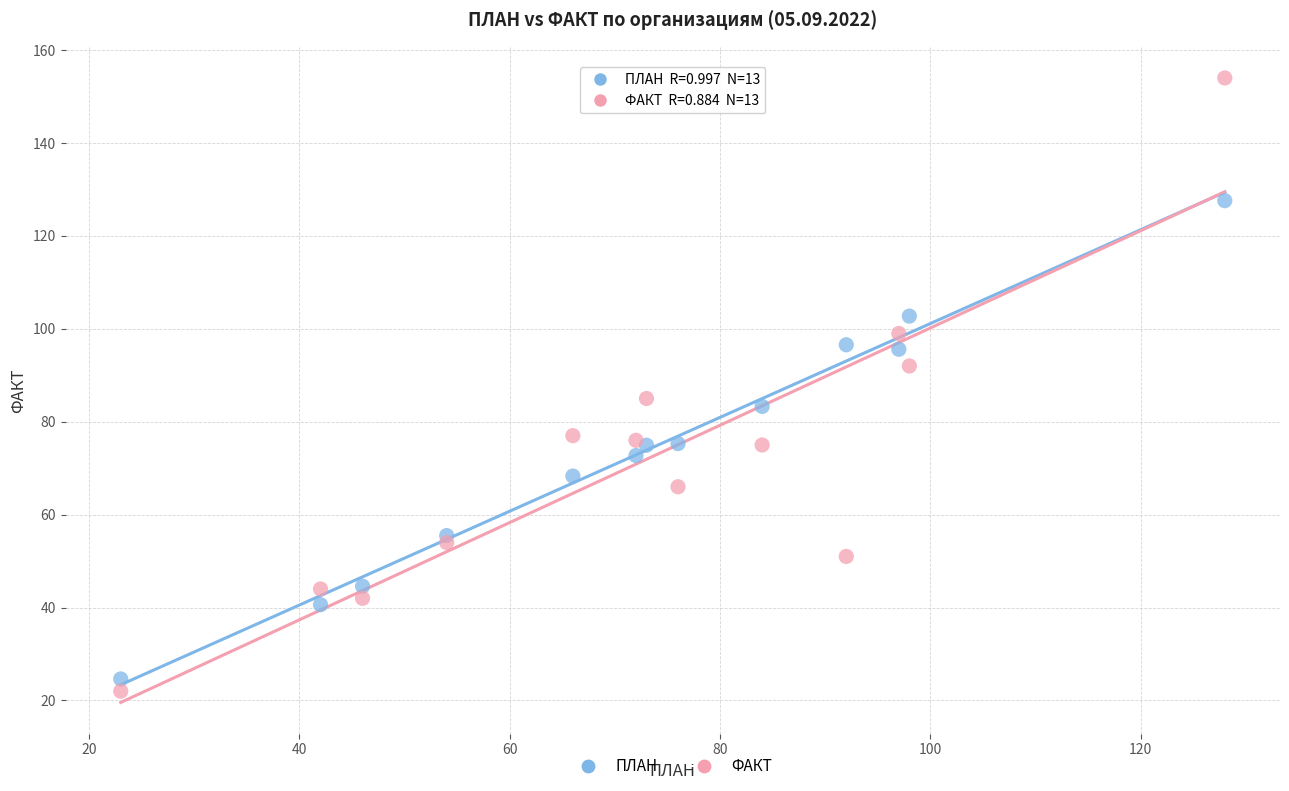

What are all the series names shown in the legend?

ПЛАН, ФАКТ